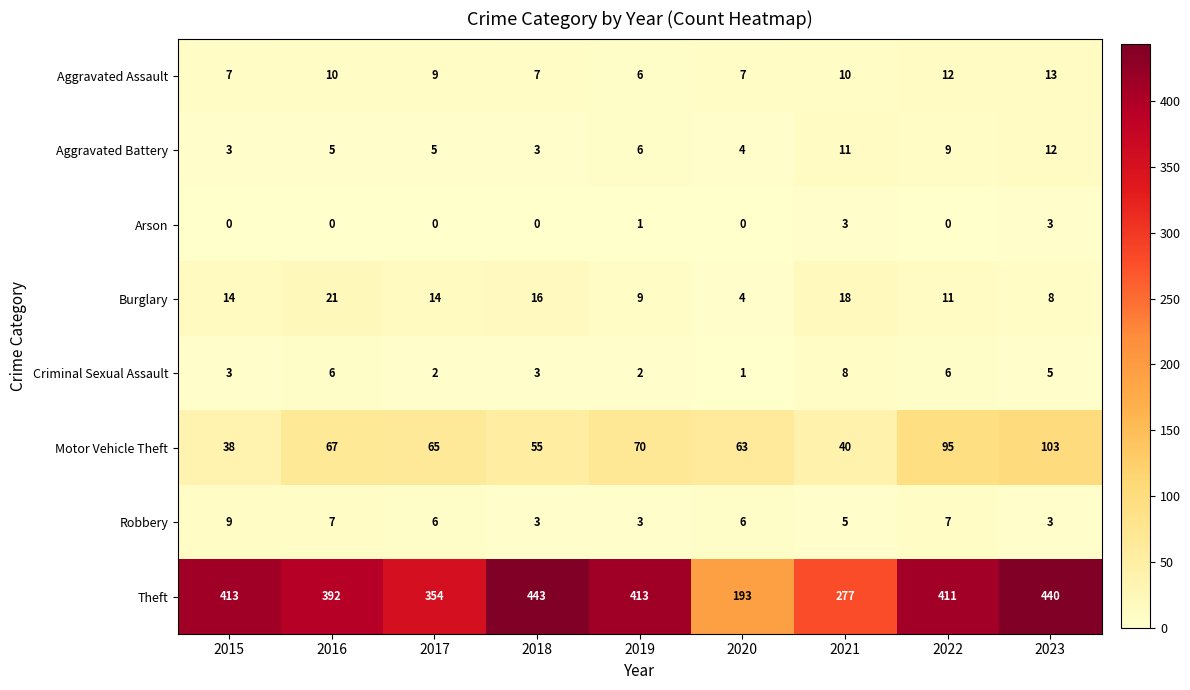

Count the Aggravated Battery values in the range 4 to 9.

5